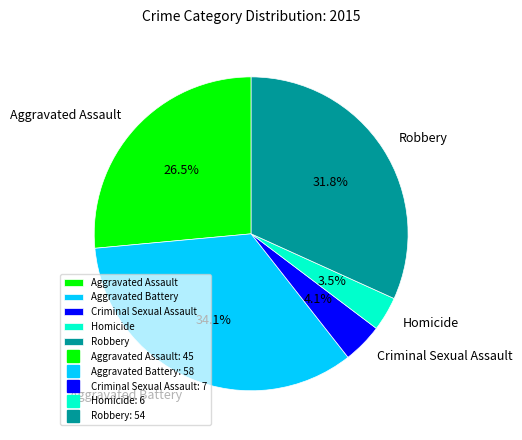

How many segments does this pie chart have?

5